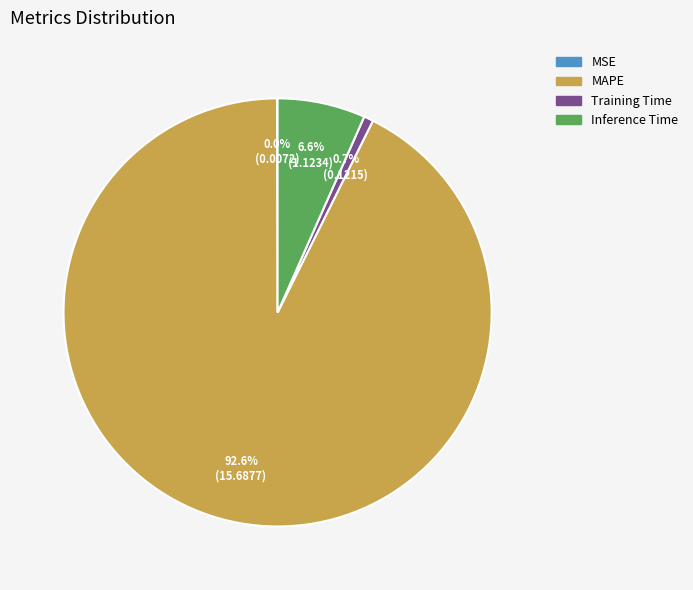

Which slice represents more than half of the pie?

MAPE